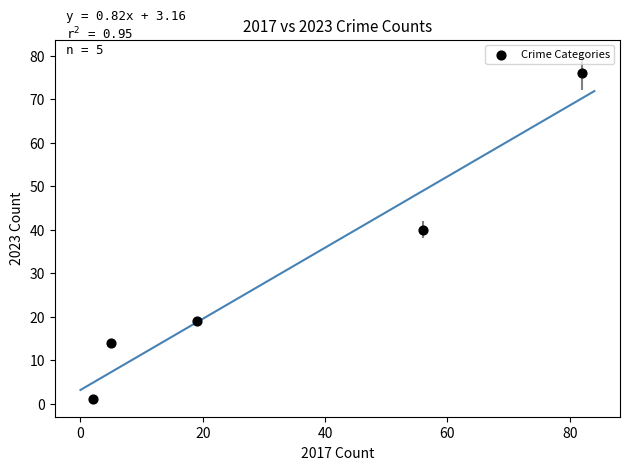

What Y value in the scatter plot is closest to 38?

40